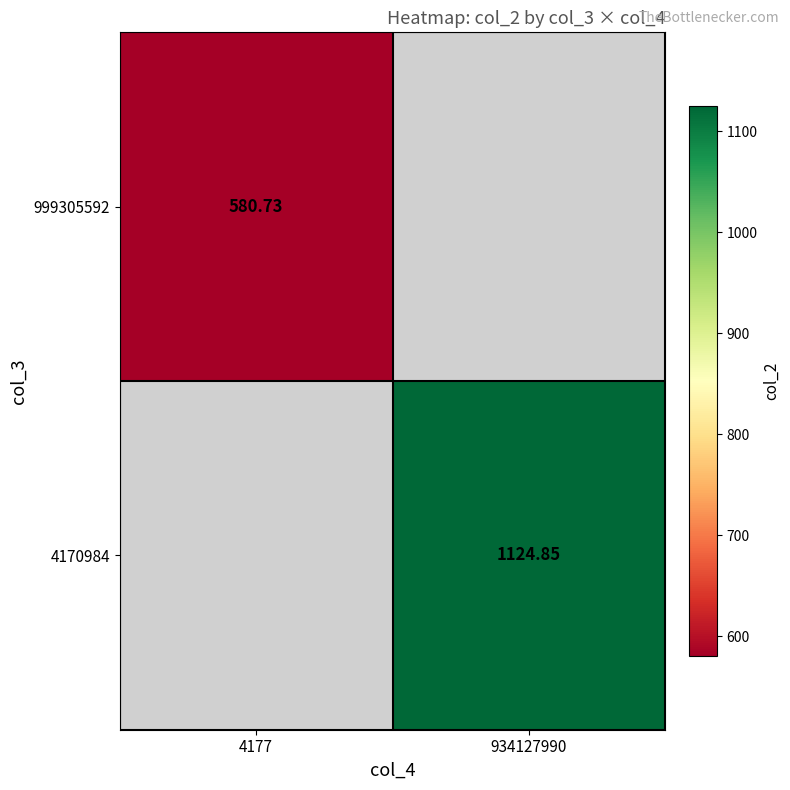

Where does the 4170984 series first go above 1124?

934127990